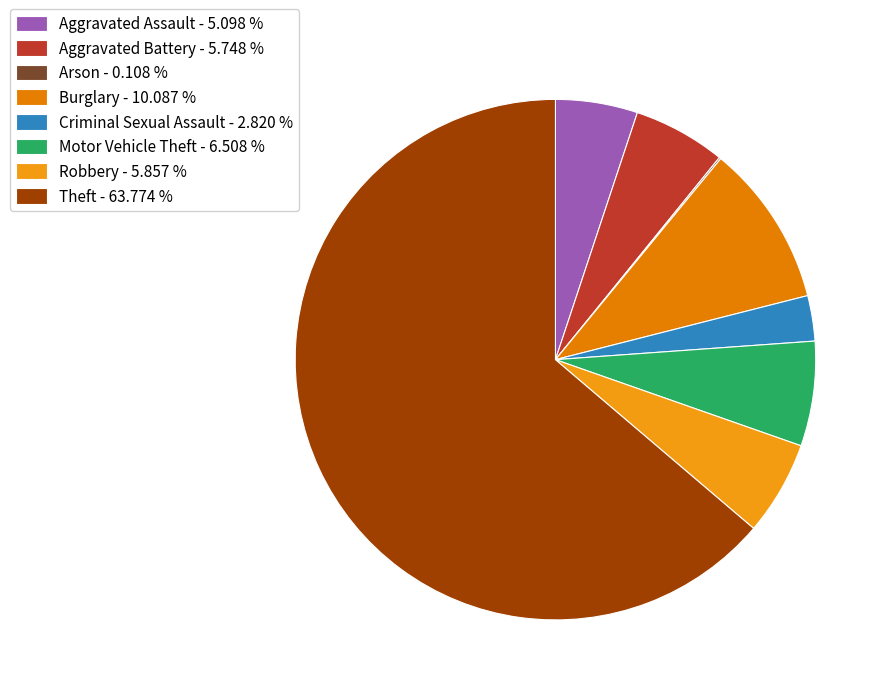

The Robbery slice represents 18% of the pie. True or false?

False